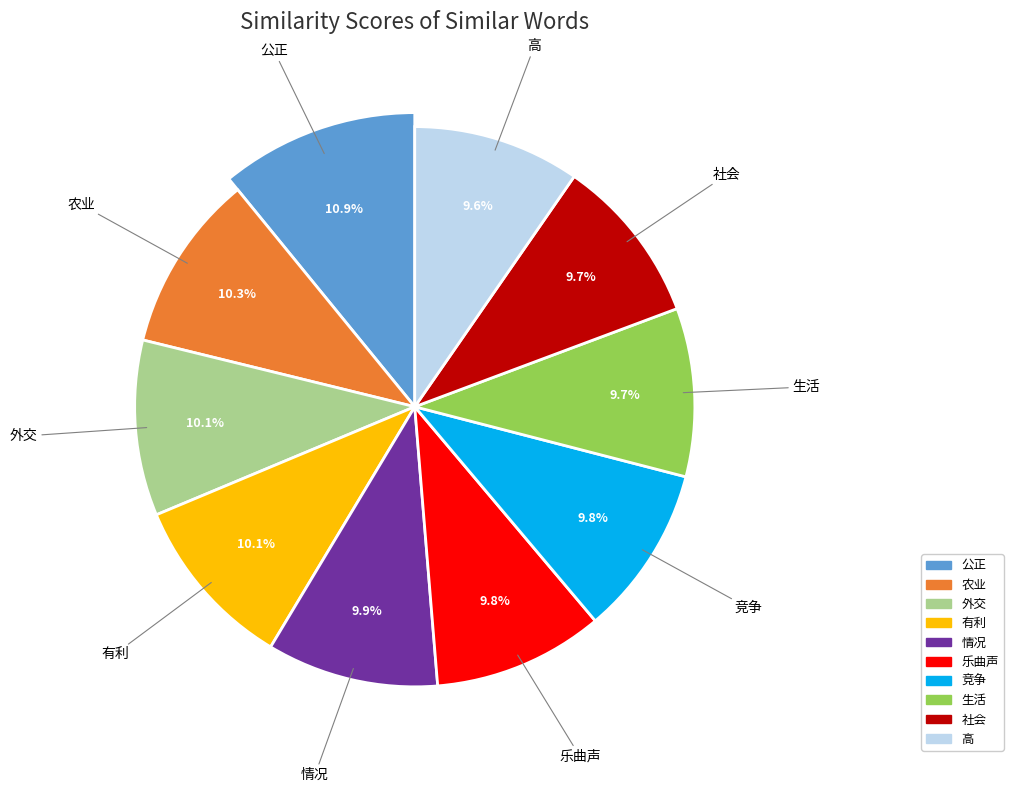

Rank the categories by value from highest to lowest.

公正, 农业, 外交, 有利, 情况, 乐曲声, 竞争, 生活, 社会, 高